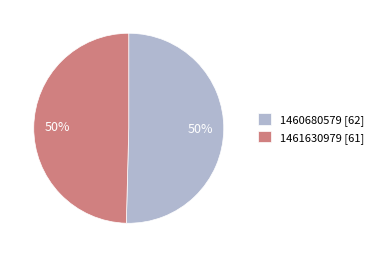

To the nearest percent, what is the average slice percentage?

50%